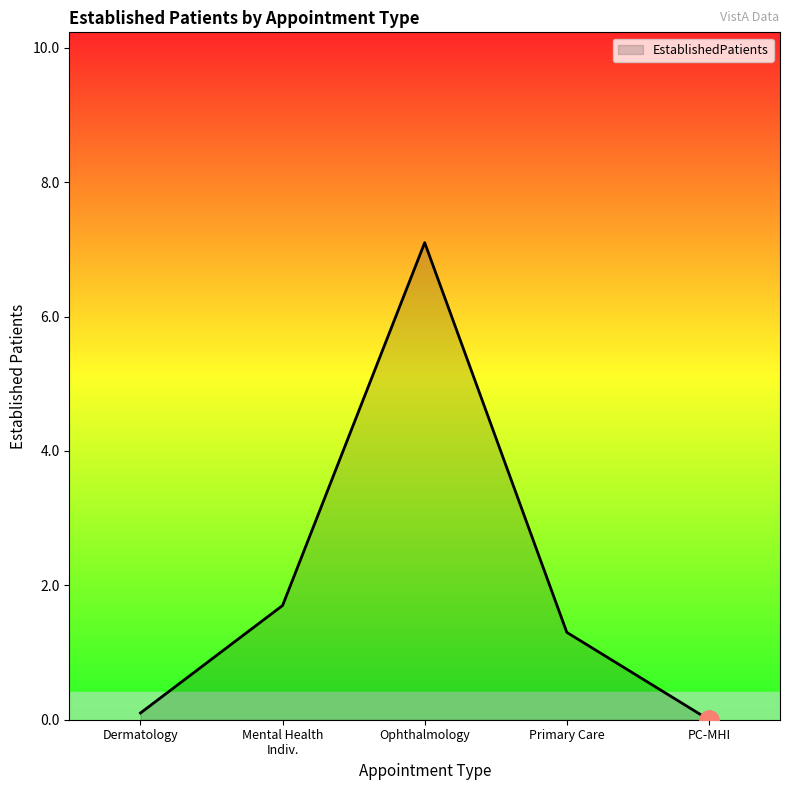

Reading left to right, transcribe all the data shown in this chart.

Dermatology=0.1	Mental Health
Indiv.=1.7	Ophthalmology=7.1	Primary Care=1.3	PC-MHI=0.0